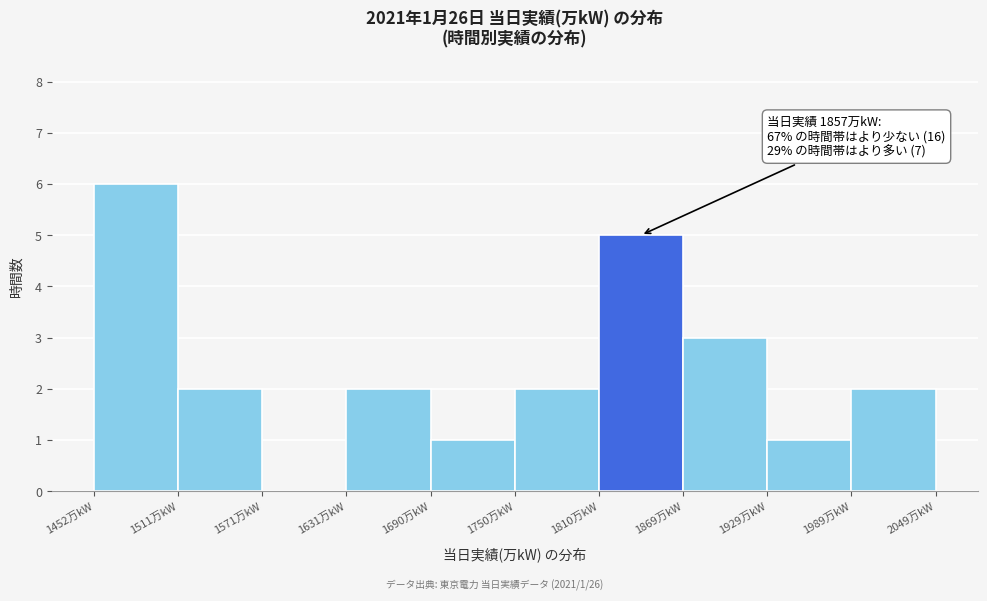

Over which range of the x-axis is the bar tallest?

1450 to 1510